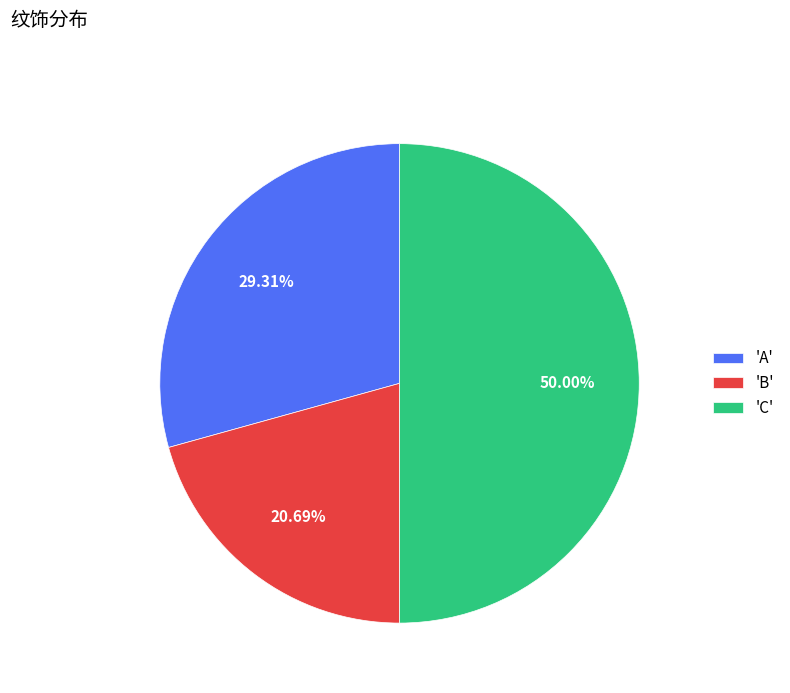

Which has a higher value, 'A' or 'B'?

'A'